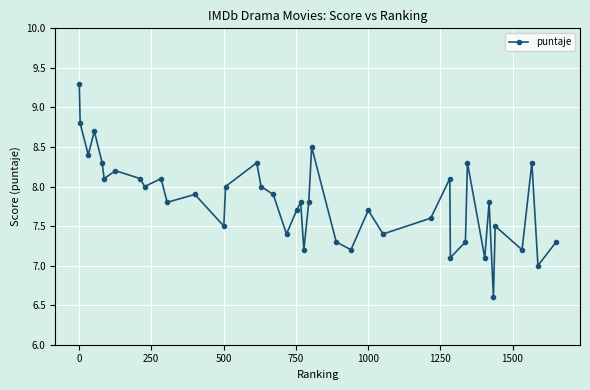

What is the sum of all values?

312.6